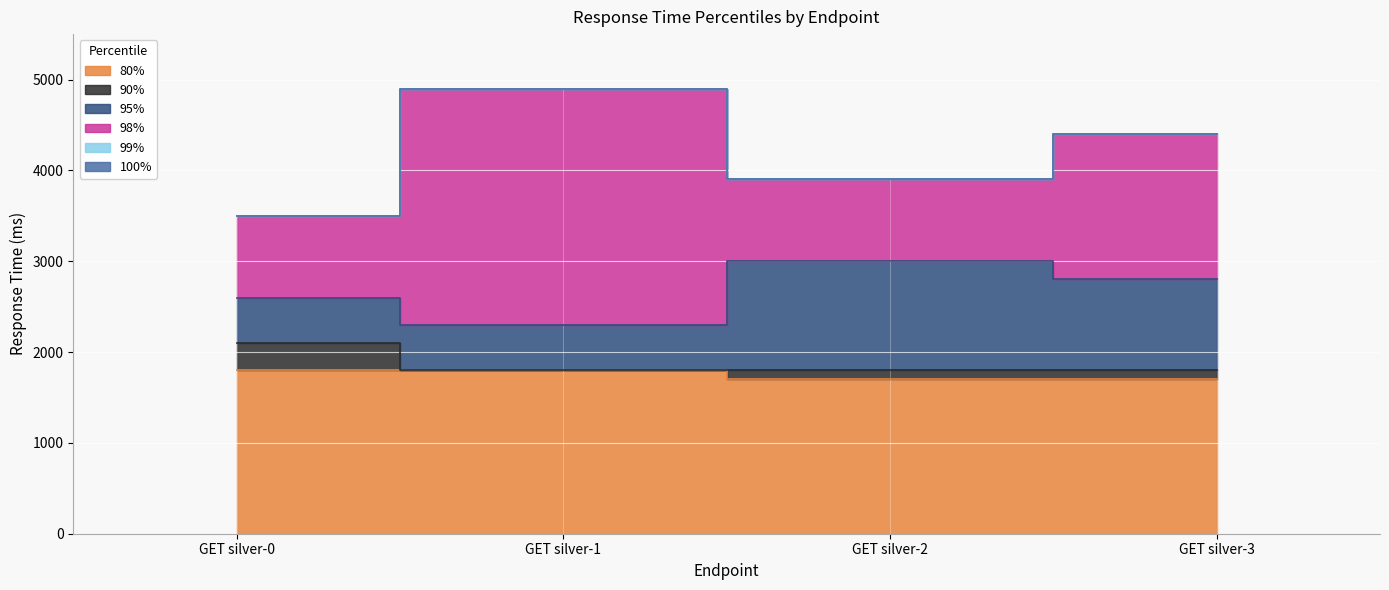

What is the maximum value shown in the chart?

4900